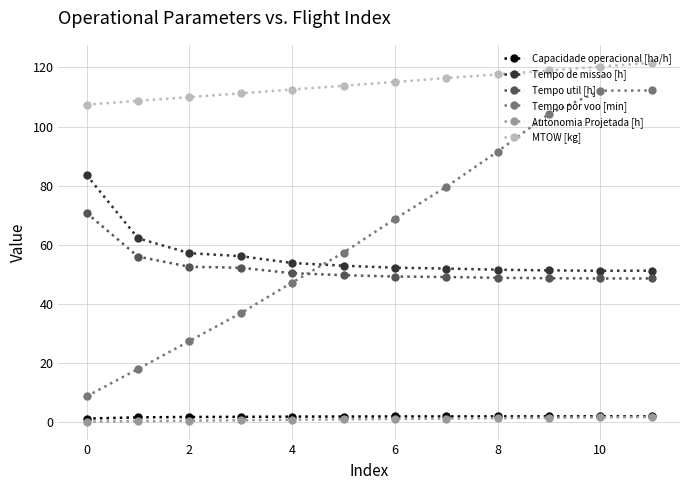

True or false: Tempo por voo [min] has more than 2 interior local peaks.

False